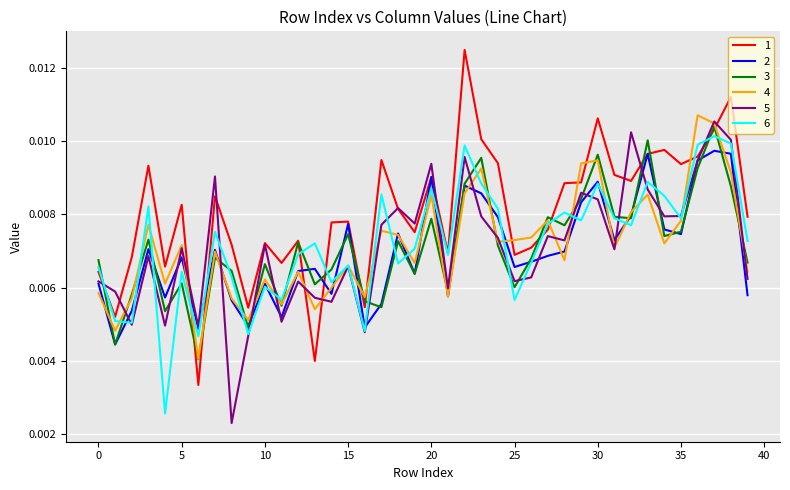

At which category is the sum across all series the highest?

37